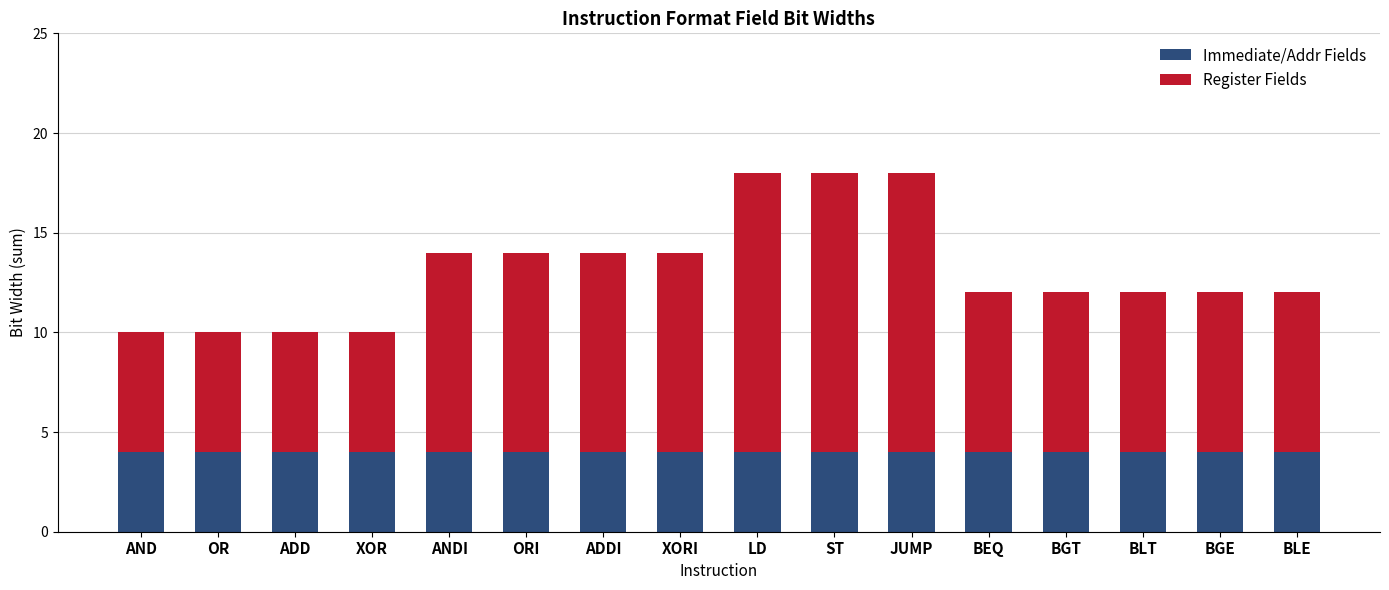

Are the bars grouped side by side (vs. stacked)?

No